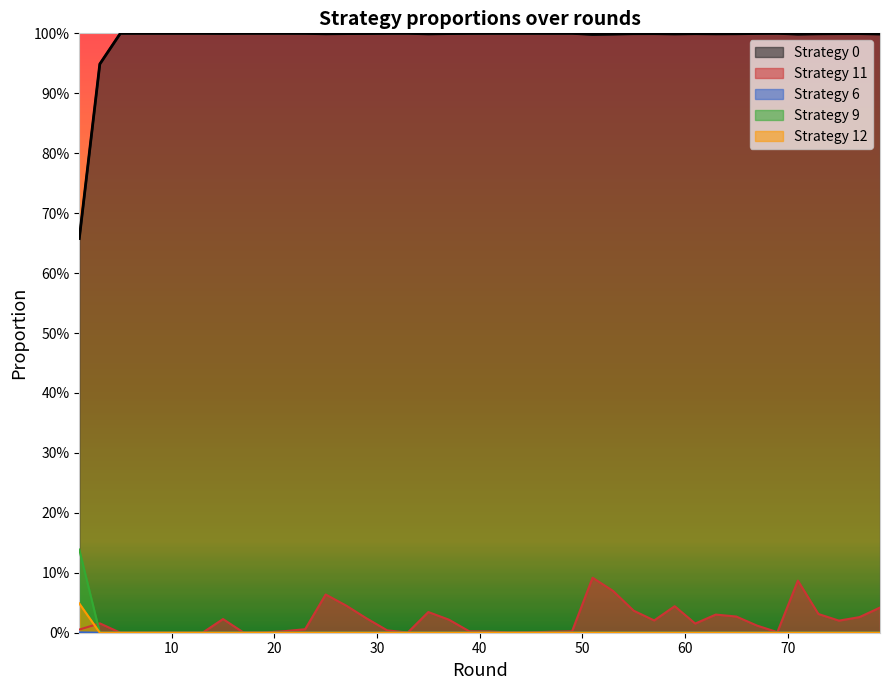

True or false: 0 has a value of 1.1 at 1.

False